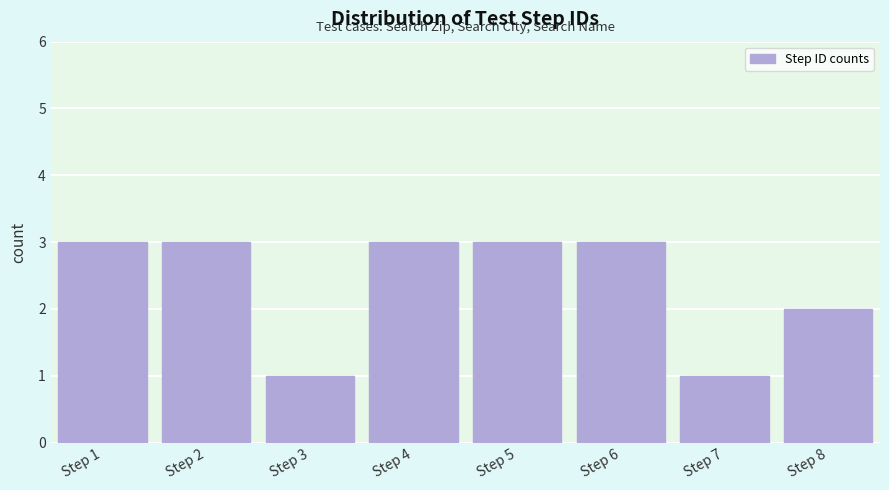

What is the height of the bar covering 4.5 to 5.5 on the x-axis? The values are not printed on the chart, so give them approximately, as read against the axis.

3